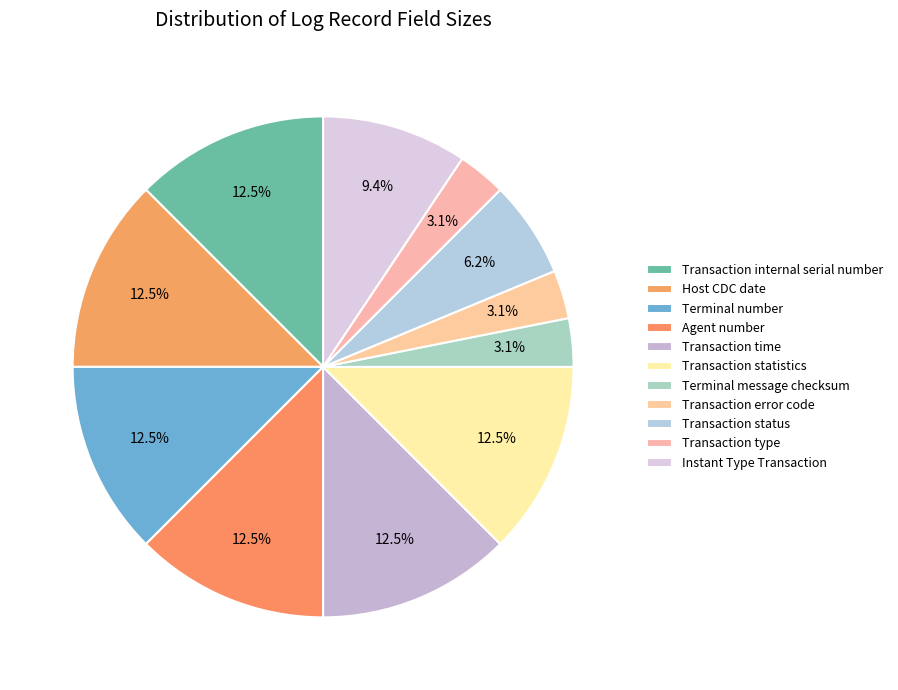

How many segments does this pie chart have?

11